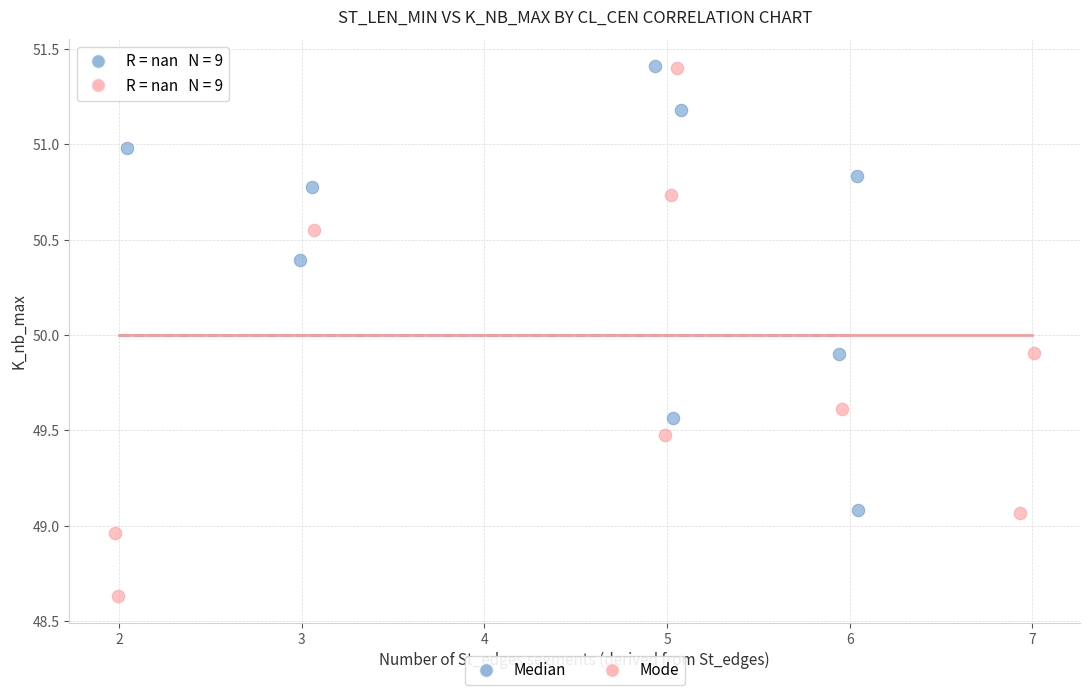

Which series has the widest spread of Y values?

Mode